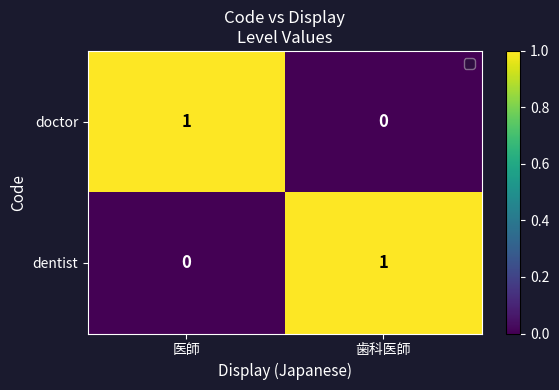

Count the number of categories in the chart.

2